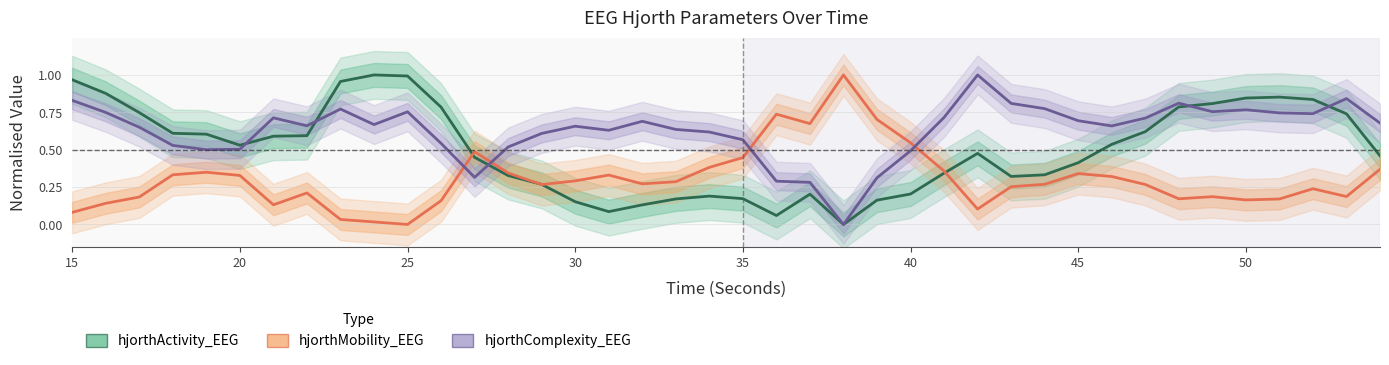

Reading left to right, transcribe all the data shown in this chart.

hjorthActivity_EEG: 1.0	0.9	0.7	0.6	0.6	0.5	0.6	0.6	1.0	1.0	1.0	0.8	0.4	0.3	0.3	0.2	0.1	0.1	0.2	0.2	0.2	0.1	0.2	0.0	0.2	0.2	0.3	0.5	0.3	0.3	0.4	0.5	0.6	0.8	0.8	0.8	0.9	0.8	0.7	0.5
hjorthMobility_EEG: 0.1	0.1	0.2	0.3	0.3	0.3	0.1	0.2	0.0	0.0	0.0	0.2	0.5	0.3	0.3	0.3	0.3	0.3	0.3	0.4	0.4	0.7	0.7	1.0	0.7	0.5	0.4	0.1	0.3	0.3	0.3	0.3	0.3	0.2	0.2	0.2	0.2	0.2	0.2	0.4
hjorthComplexity_EEG: 0.8	0.7	0.7	0.5	0.5	0.5	0.7	0.7	0.8	0.7	0.8	0.5	0.3	0.5	0.6	0.7	0.6	0.7	0.6	0.6	0.6	0.3	0.3	0.0	0.3	0.5	0.7	1.0	0.8	0.8	0.7	0.7	0.7	0.8	0.8	0.8	0.7	0.7	0.8	0.7